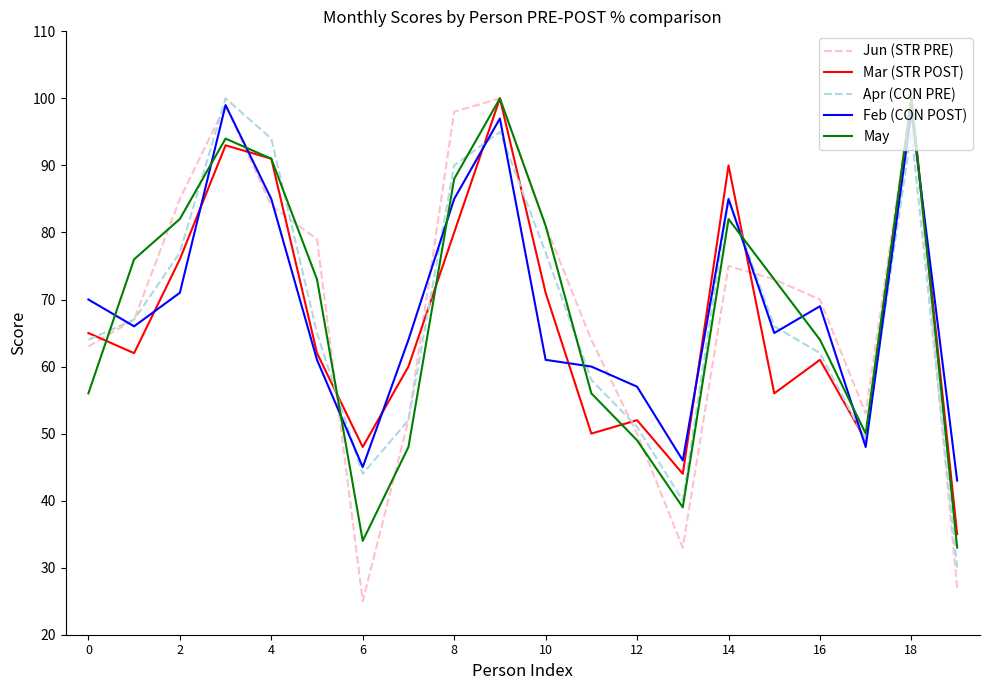

What are all the series names shown in the legend?

Jun (STR PRE), Mar (STR POST), Apr (CON PRE), Feb (CON POST), May